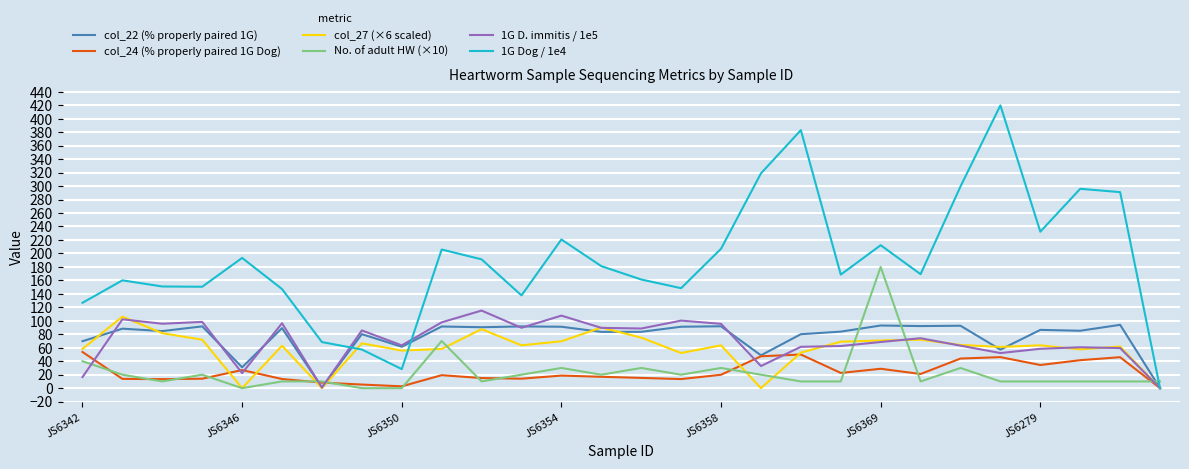

What is the greatest value displayed?

419.8